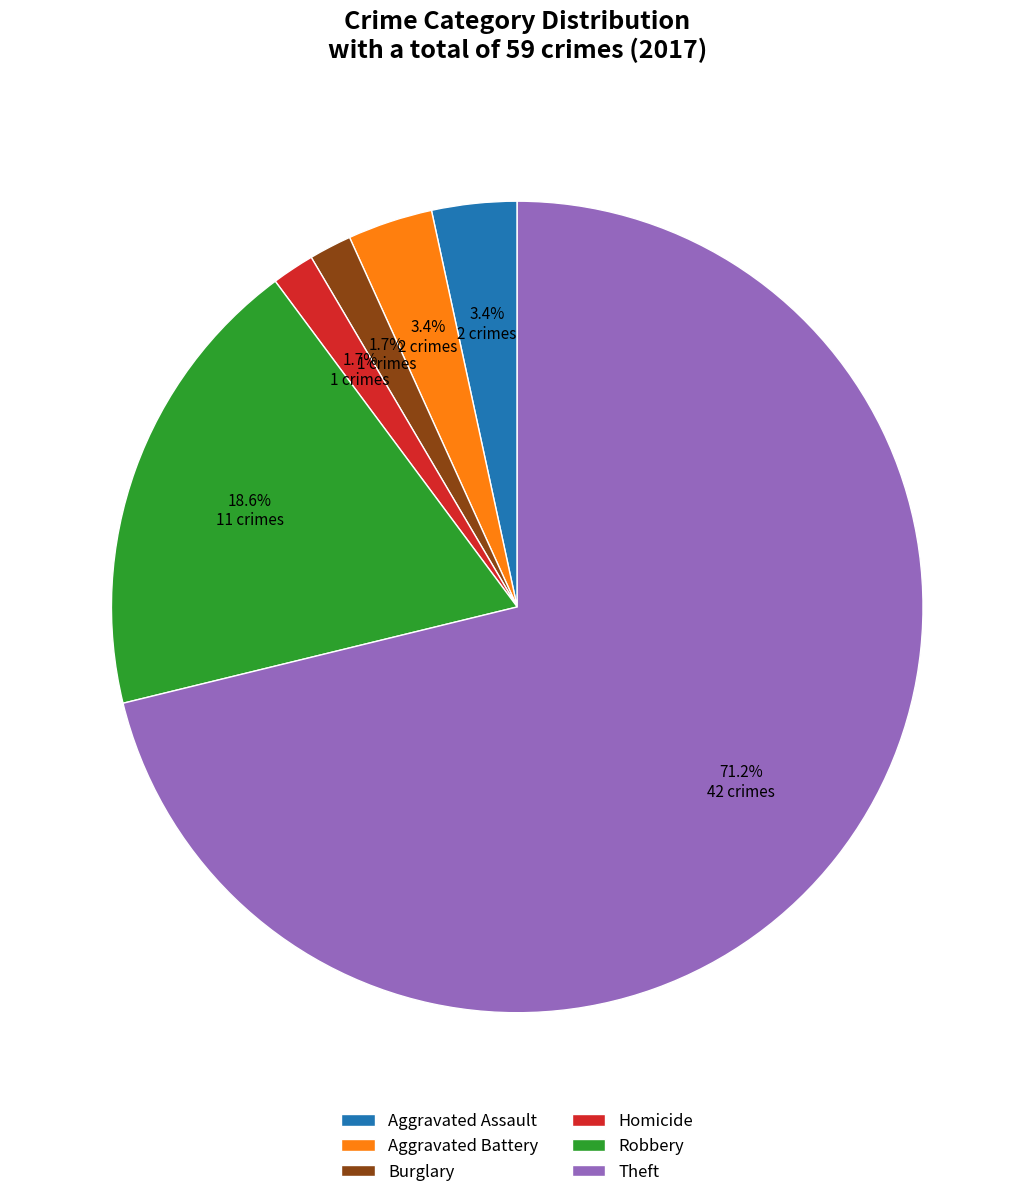

Which has a higher value, Robbery or Burglary?

Robbery